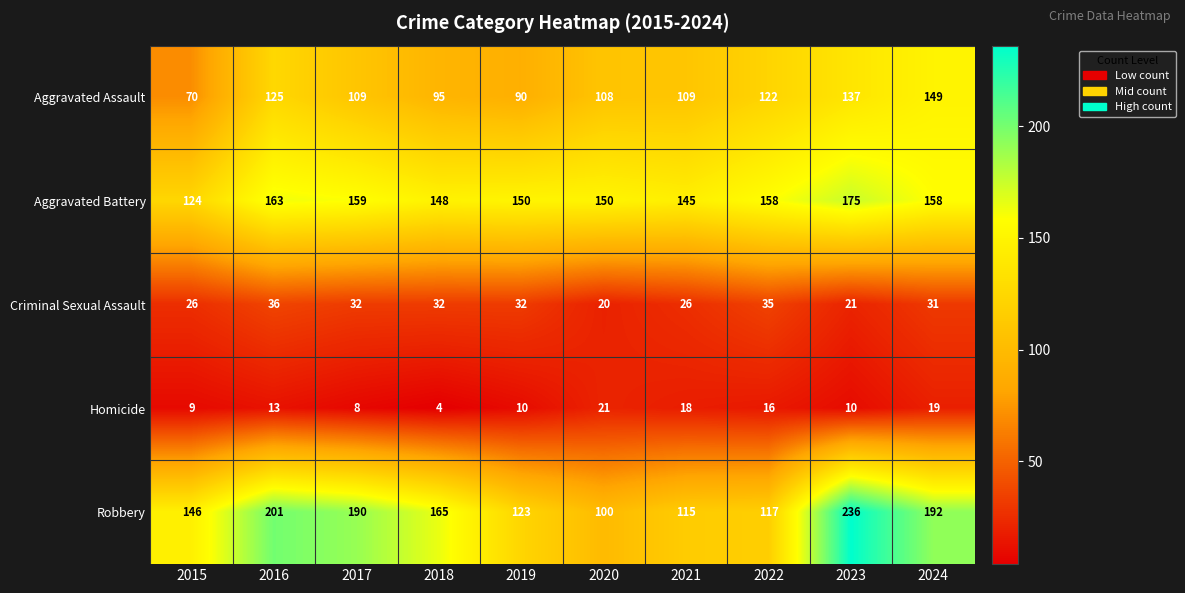

Which series has the largest total across all categories?

Robbery